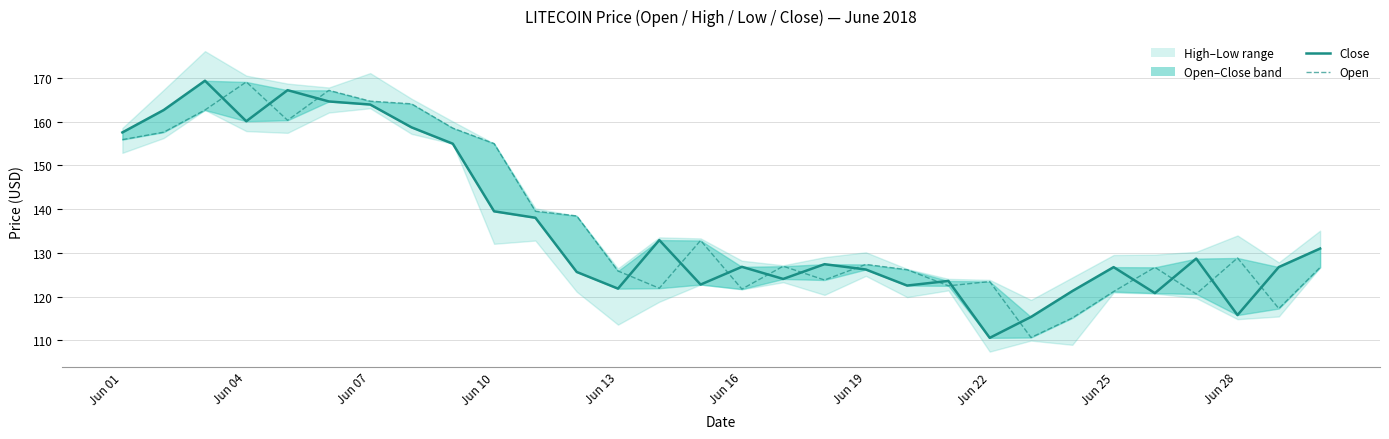

How many data points in Close are less than 127?

15